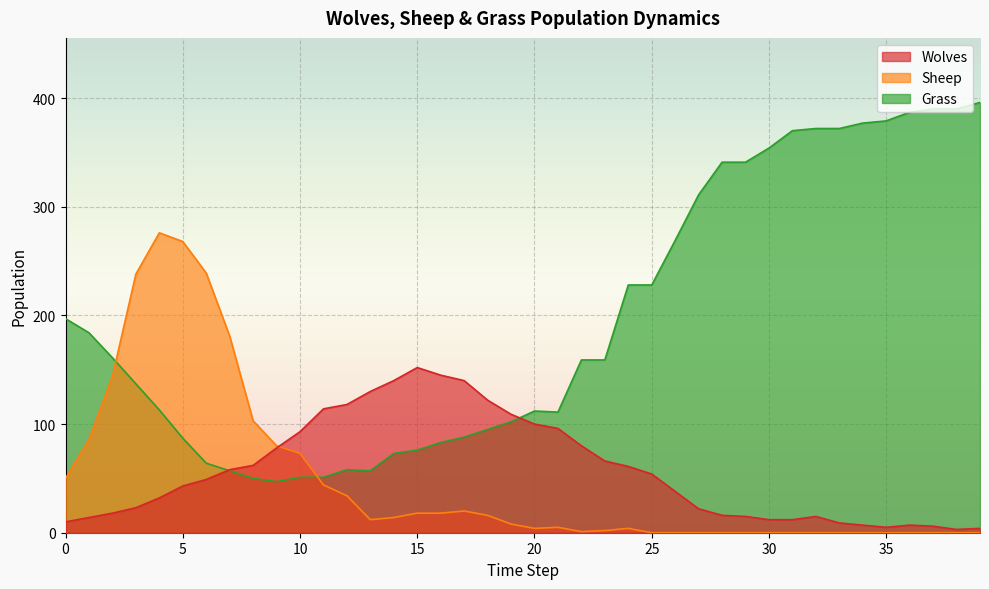

How many data points in Sheep are less than 8?

20